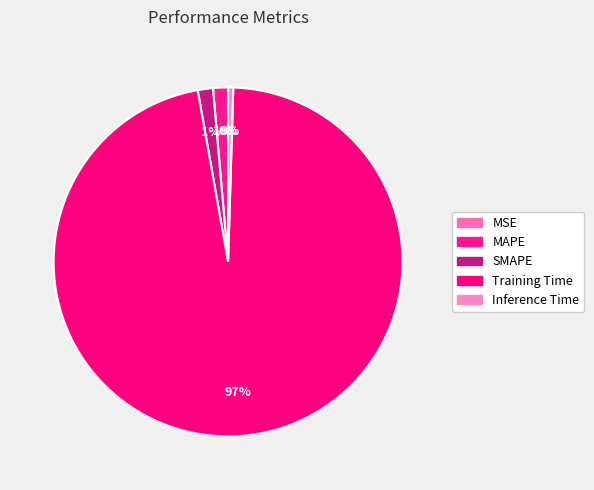

The MSE slice represents 1% of the pie. True or false?

False